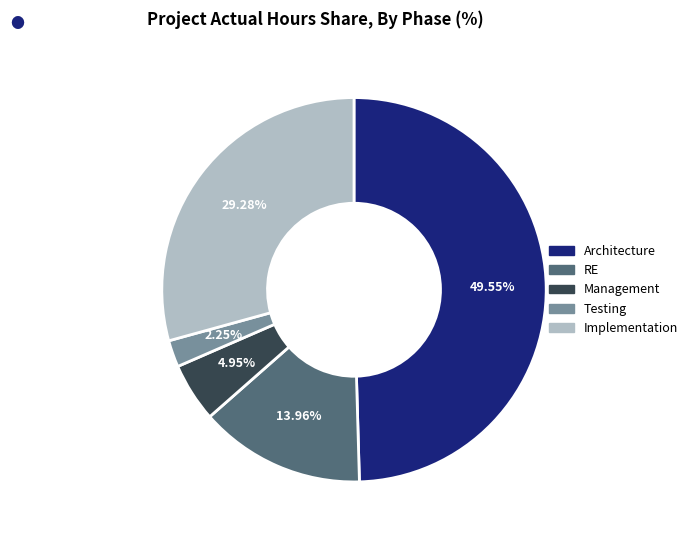

What is the largest slice in the pie chart?

Architecture